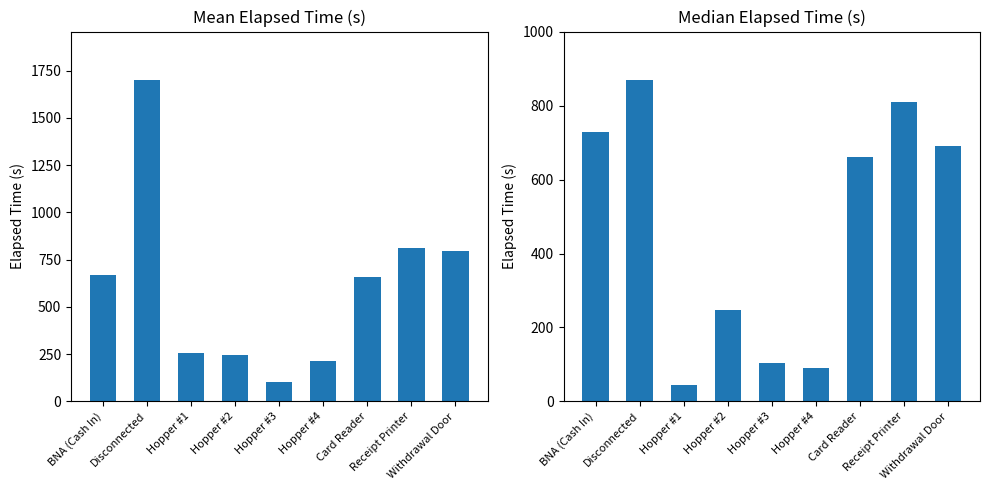

What value does the Median Elapsed Time series have at Hopper #4?

90.0